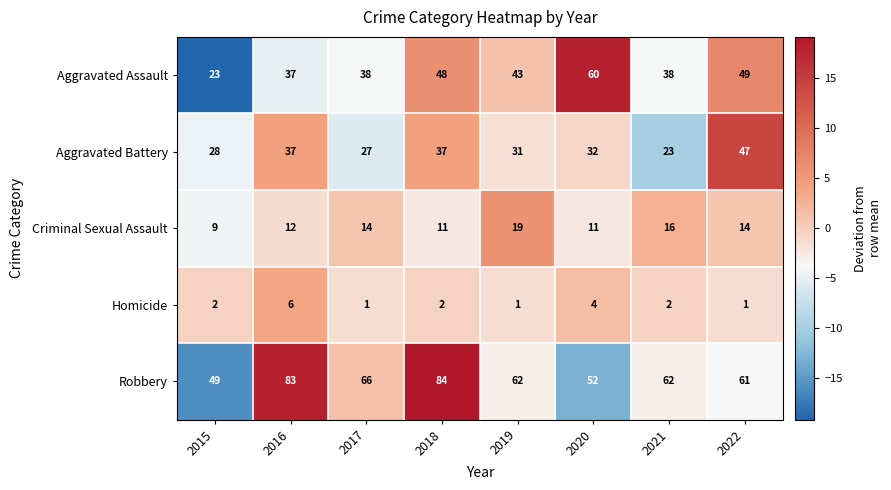

Between 2016 and 2017, which series saw the biggest shift?

Robbery